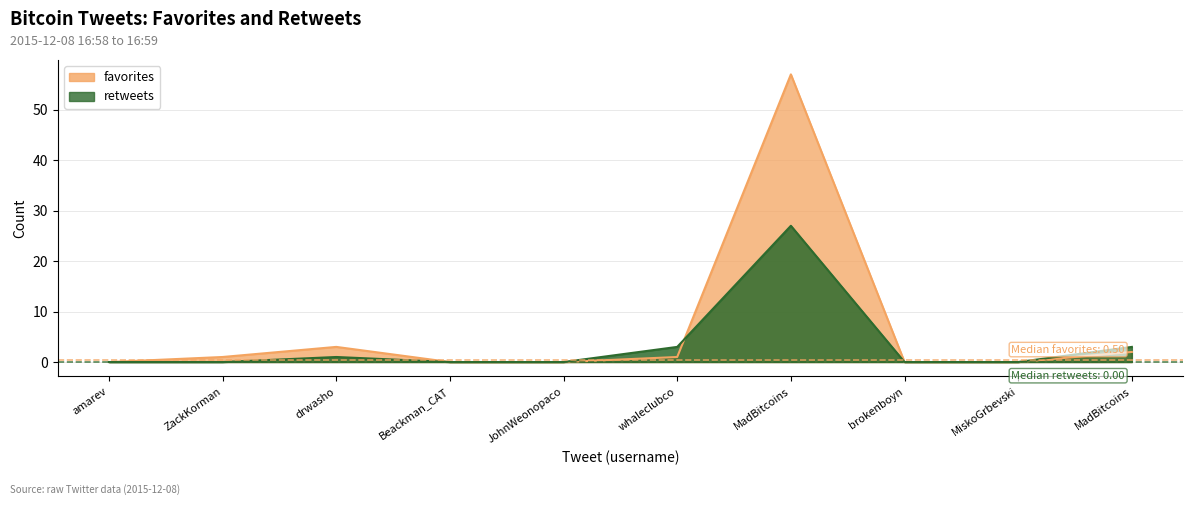

How many distinct data groups are displayed?

2